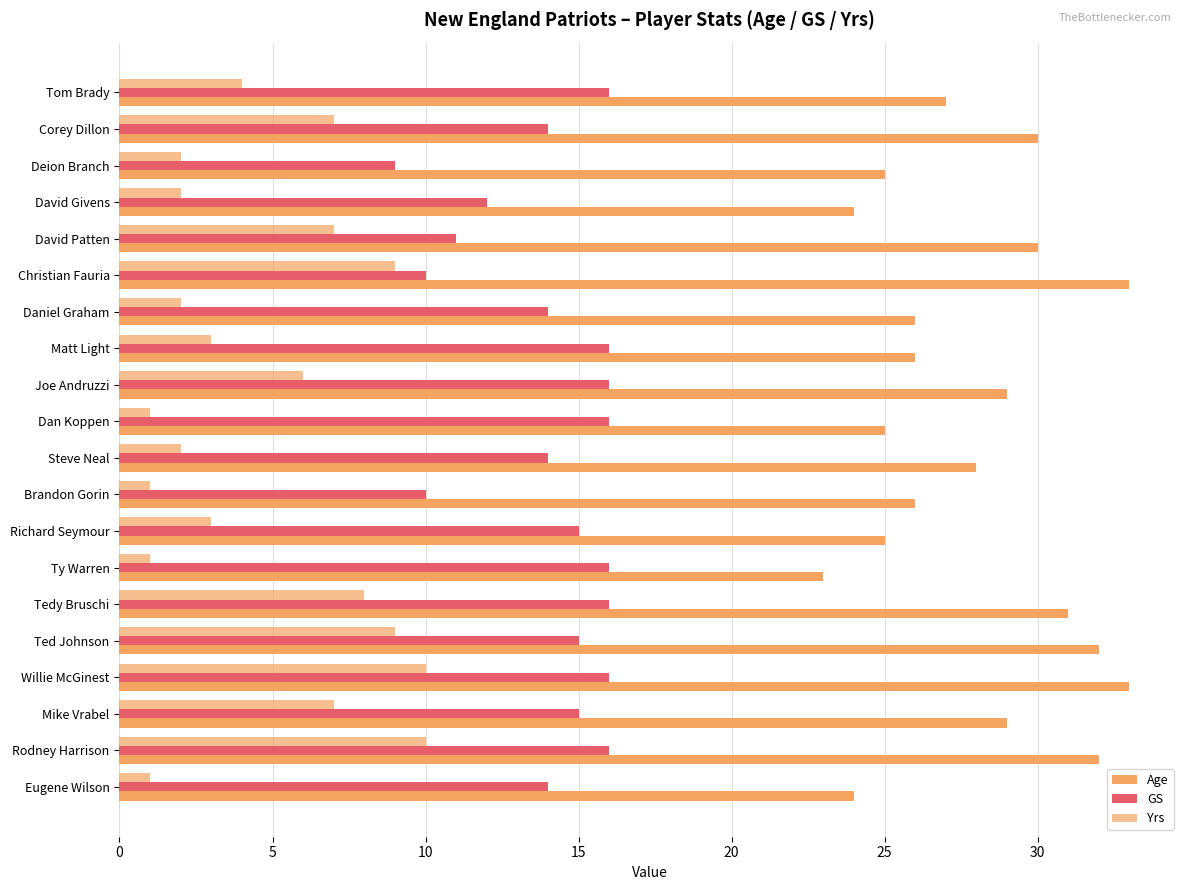

How many data points does each series have?

20